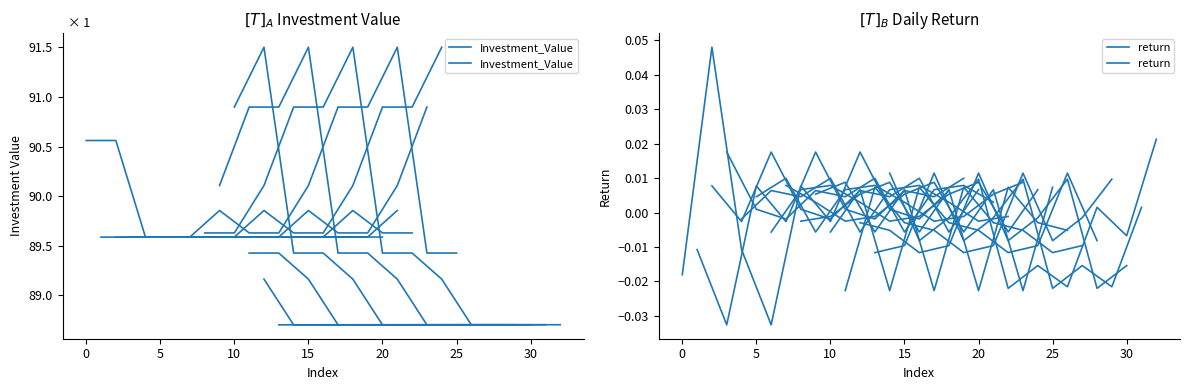

True or false: Investment_Value and return cross at least once.

False